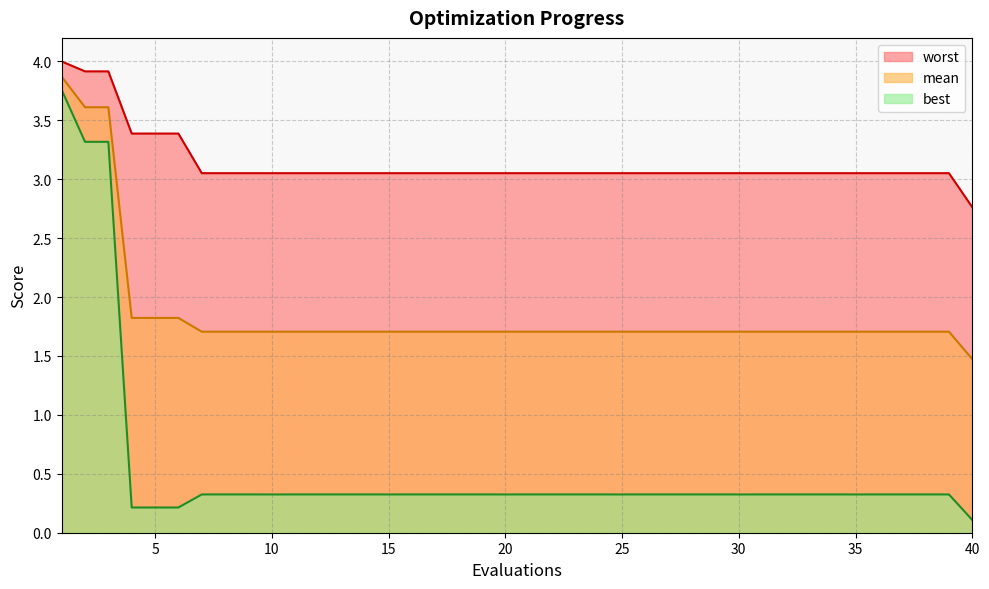

Reading left to right, extract all data points from this chart.

mean: 1=3.9	2=3.6	3=3.6	4=1.8	5=1.8	6=1.8	7=1.7	8=1.7	9=1.7	10=1.7	11=1.7	12=1.7	13=1.7	14=1.7	15=1.7	16=1.7	17=1.7	18=1.7	19=1.7	20=1.7	21=1.7	22=1.7	23=1.7	24=1.7	25=1.7	26=1.7	27=1.7	28=1.7	29=1.7	30=1.7	31=1.7	32=1.7	33=1.7	34=1.7	35=1.7	36=1.7	37=1.7	38=1.7	39=1.7	40=1.5
best: 1=3.8	2=3.3	3=3.3	4=0.2	5=0.2	6=0.2	7=0.3	8=0.3	9=0.3	10=0.3	11=0.3	12=0.3	13=0.3	14=0.3	15=0.3	16=0.3	17=0.3	18=0.3	19=0.3	20=0.3	21=0.3	22=0.3	23=0.3	24=0.3	25=0.3	26=0.3	27=0.3	28=0.3	29=0.3	30=0.3	31=0.3	32=0.3	33=0.3	34=0.3	35=0.3	36=0.3	37=0.3	38=0.3	39=0.3	40=0.1
worst: 1=4.0	2=3.9	3=3.9	4=3.4	5=3.4	6=3.4	7=3.1	8=3.1	9=3.1	10=3.1	11=3.1	12=3.1	13=3.1	14=3.1	15=3.1	16=3.1	17=3.1	18=3.1	19=3.1	20=3.1	21=3.1	22=3.1	23=3.1	24=3.1	25=3.1	26=3.1	27=3.1	28=3.1	29=3.1	30=3.1	31=3.1	32=3.1	33=3.1	34=3.1	35=3.1	36=3.1	37=3.1	38=3.1	39=3.1	40=2.8